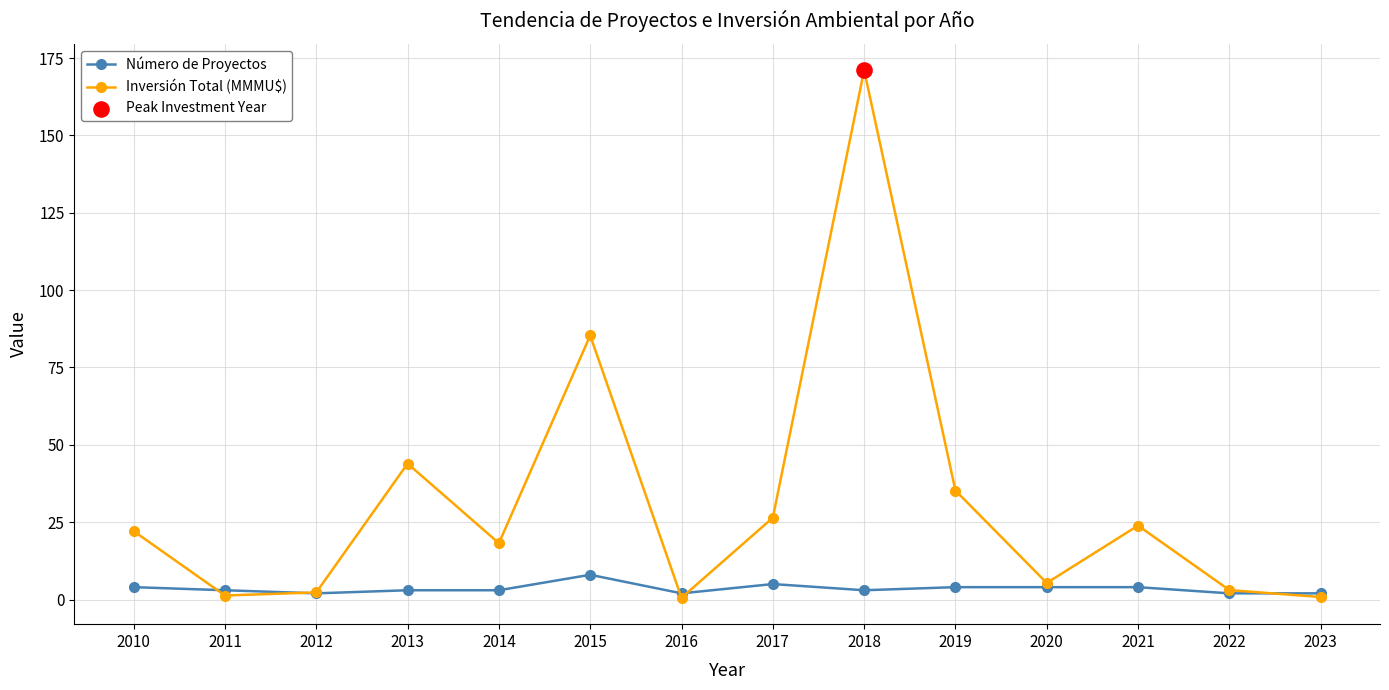

At which category is the sum across all series the highest?

2018